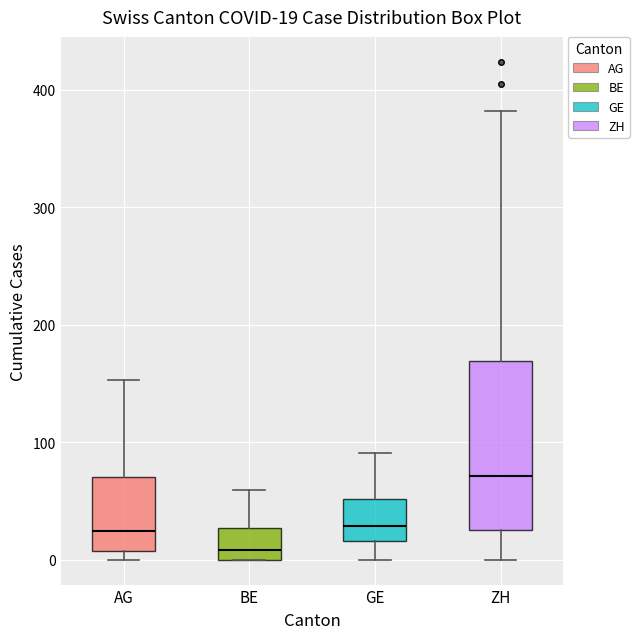

Which box's median line is the lowest?

BE